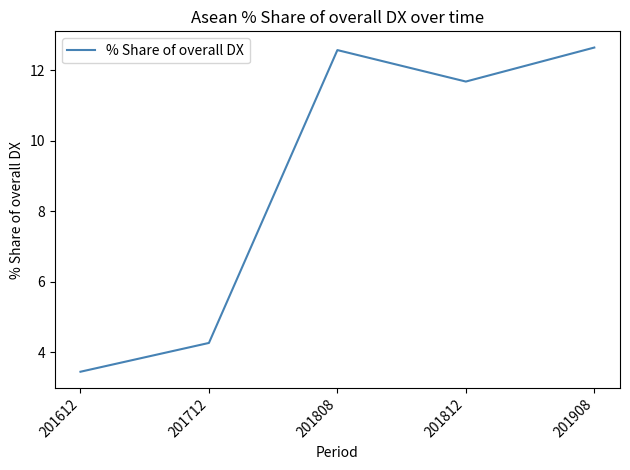

At which label does the data first exceed 11?

201808